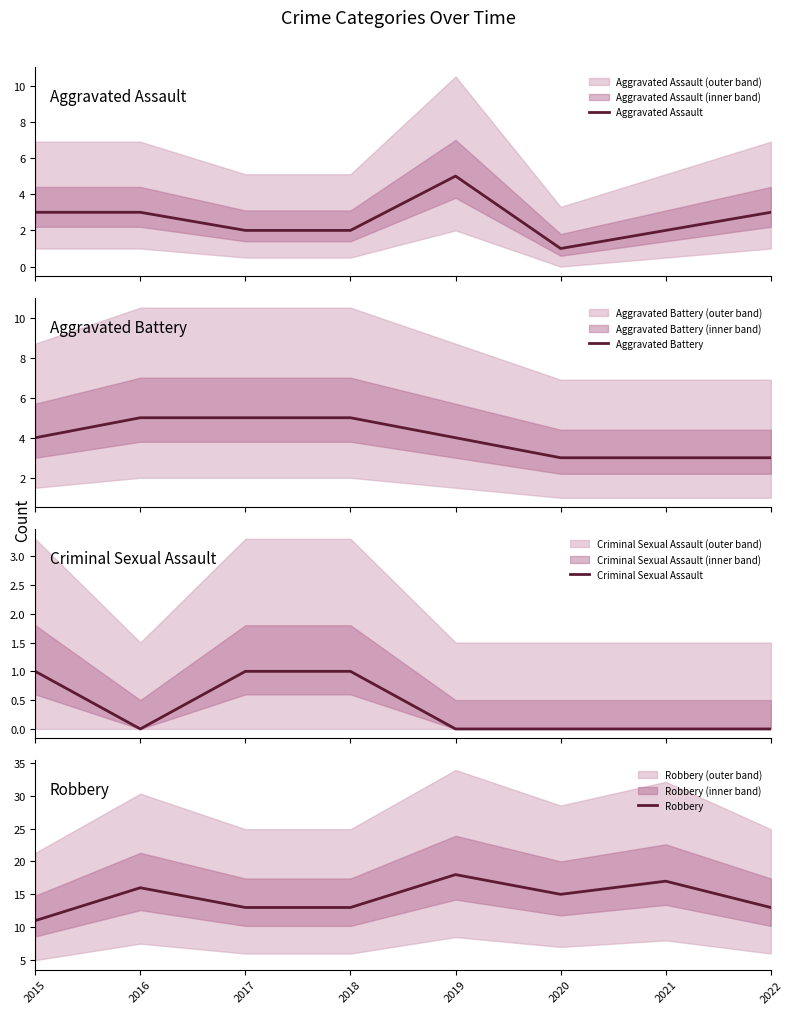

The value of Aggravated Battery at 2017 is 5. True or false?

True